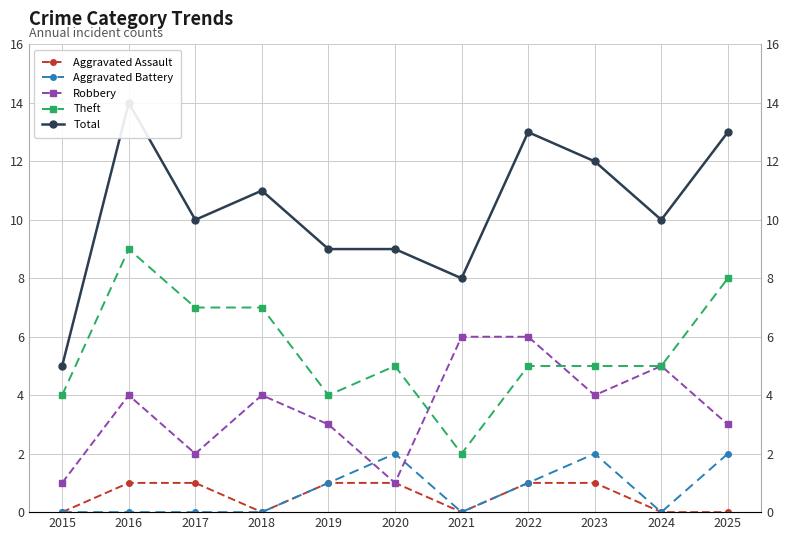

Where is the first local minimum for Theft?

2019